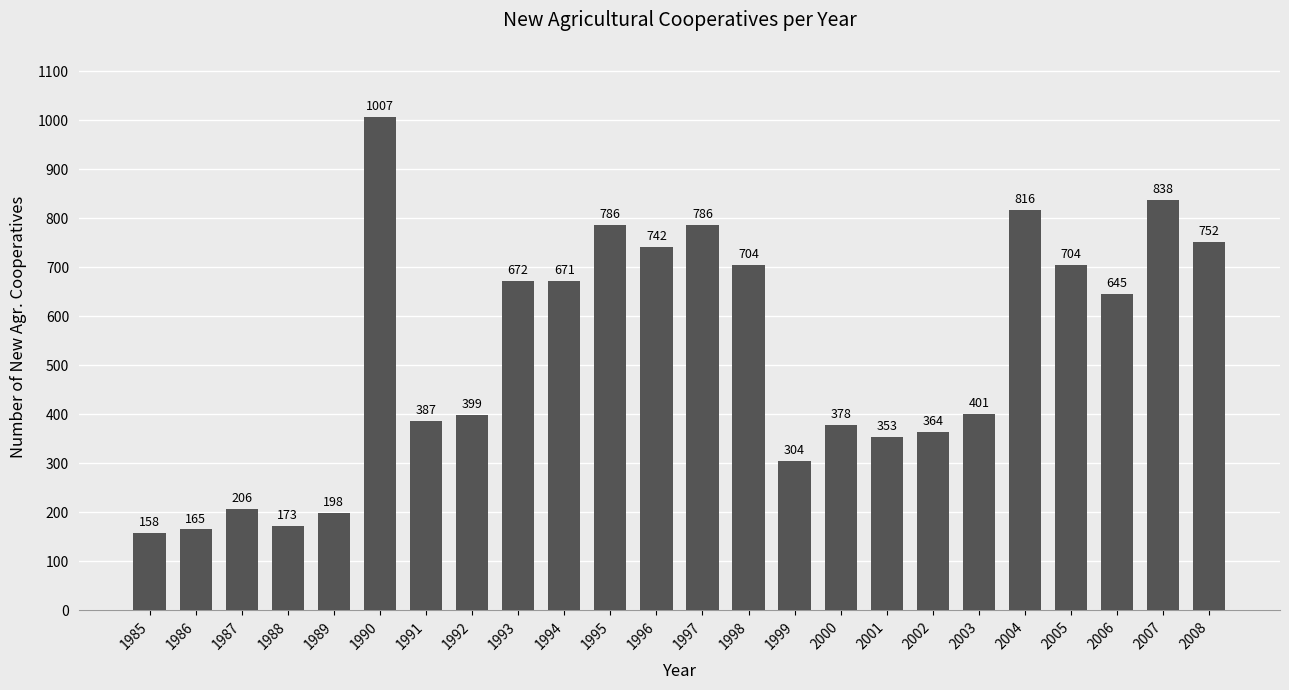

How many data points are less than 645?

12